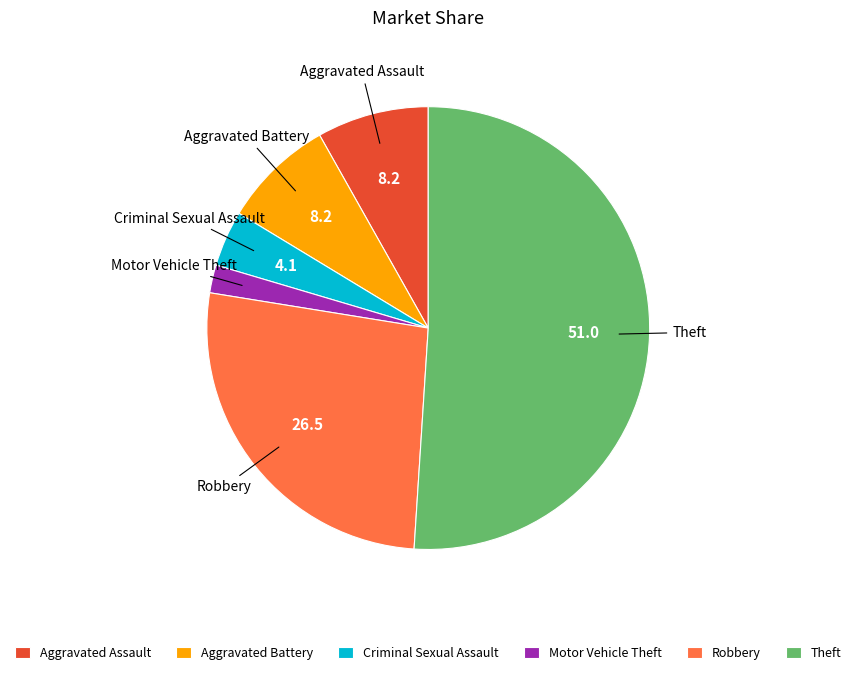

How many slices are in this pie chart?

6